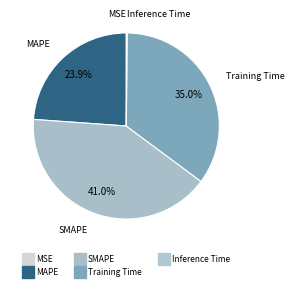

To the nearest percent, what portion does MAPE represent?

24%